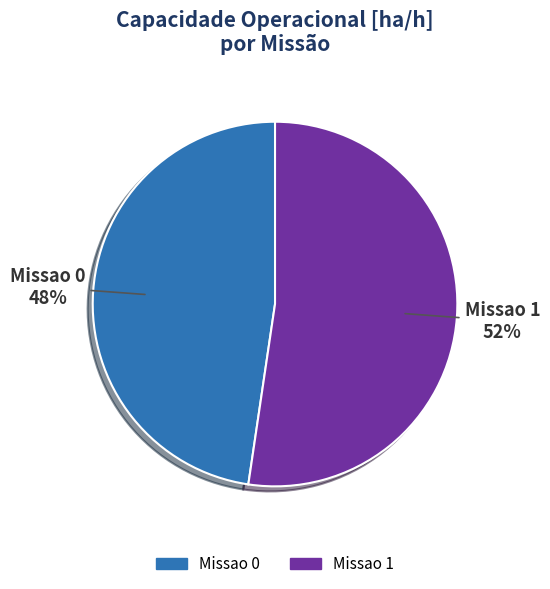

Is there a majority slice in this chart?

Yes